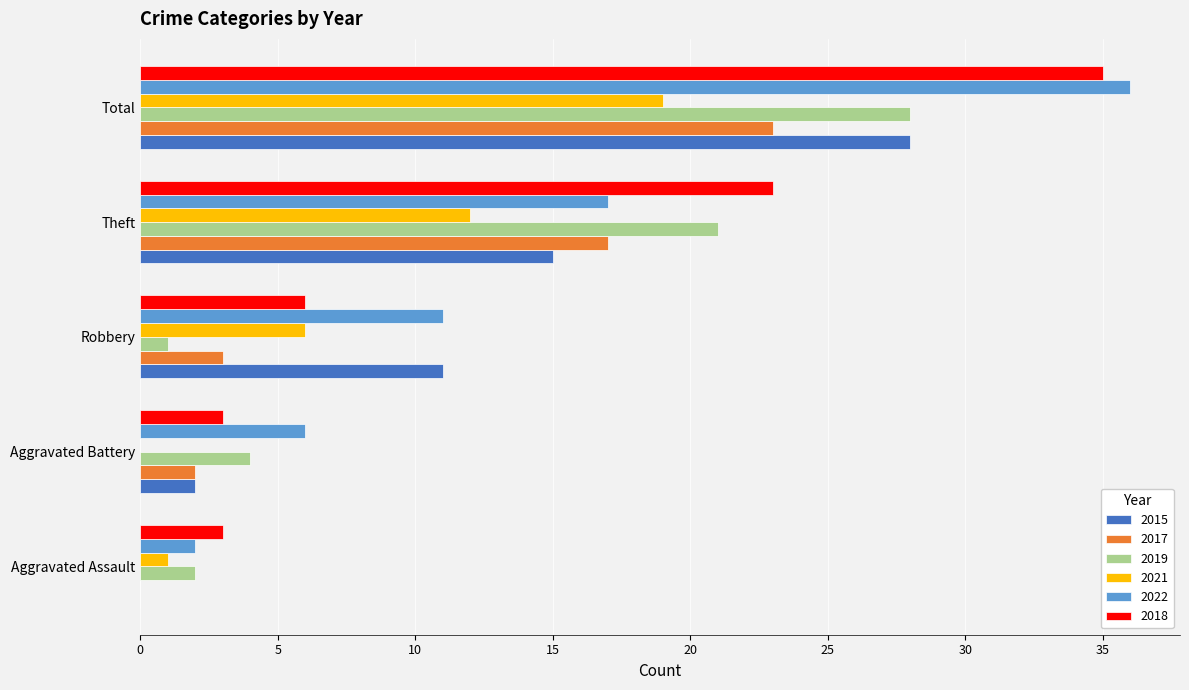

Is the value of 2019 at Aggravated Battery greater than the value of 2021 at Robbery?

No